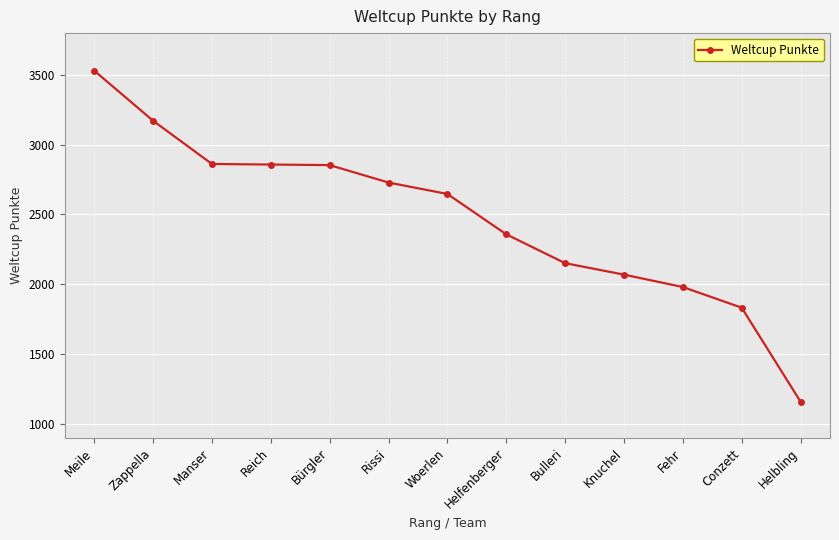

Is it true that the value at Manser is 2862?

True